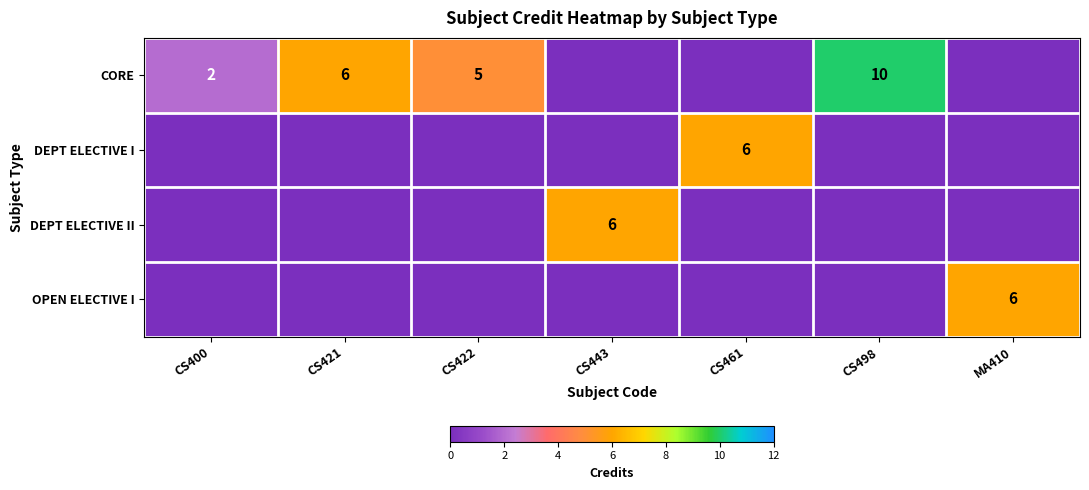

Is the value of CORE at CS498 greater than the value of DEPT ELECTIVE II at CS443?

Yes